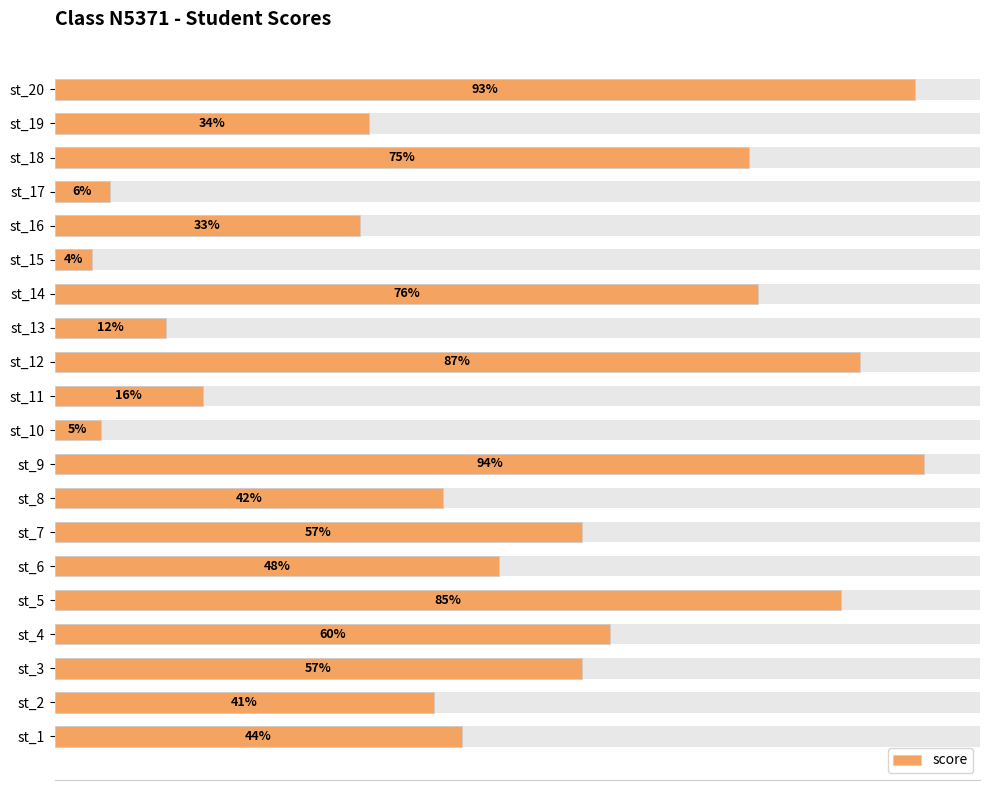

How many values exceed 48?

9